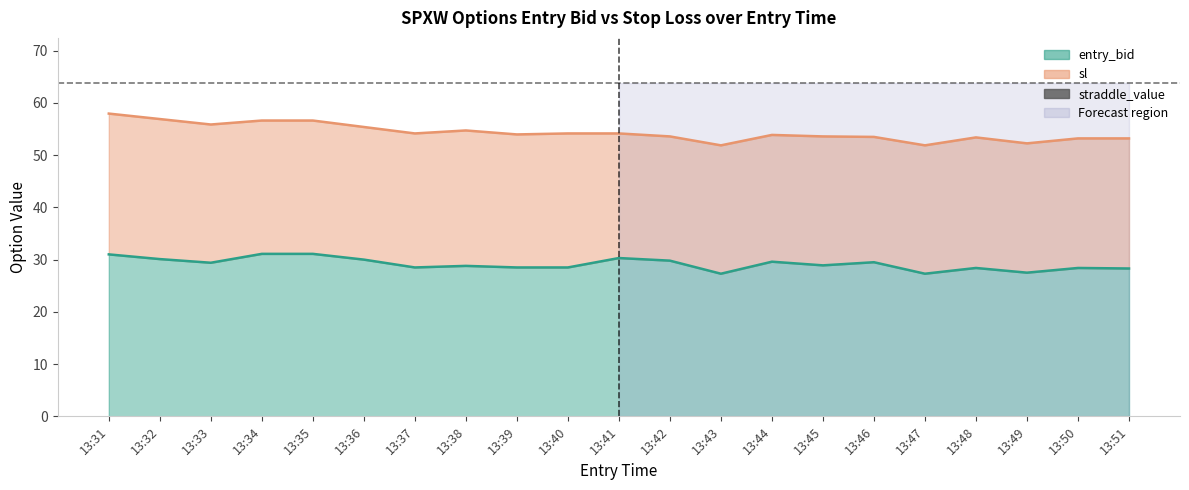

Reading left to right, list all the values displayed in this chart.

entry_bid: 31.0	30.1	29.4	31.1	31.1	30.0	28.5	28.8	28.5	28.5	30.3	29.8	27.3	29.6	28.9	29.5	27.3	28.4	27.5	28.4	28.3
sl: 58.0	56.9	55.9	56.6	56.6	55.4	54.1	54.7	54.0	54.1	54.1	53.6	51.9	53.9	53.6	53.5	51.9	53.4	52.2	53.2	53.2